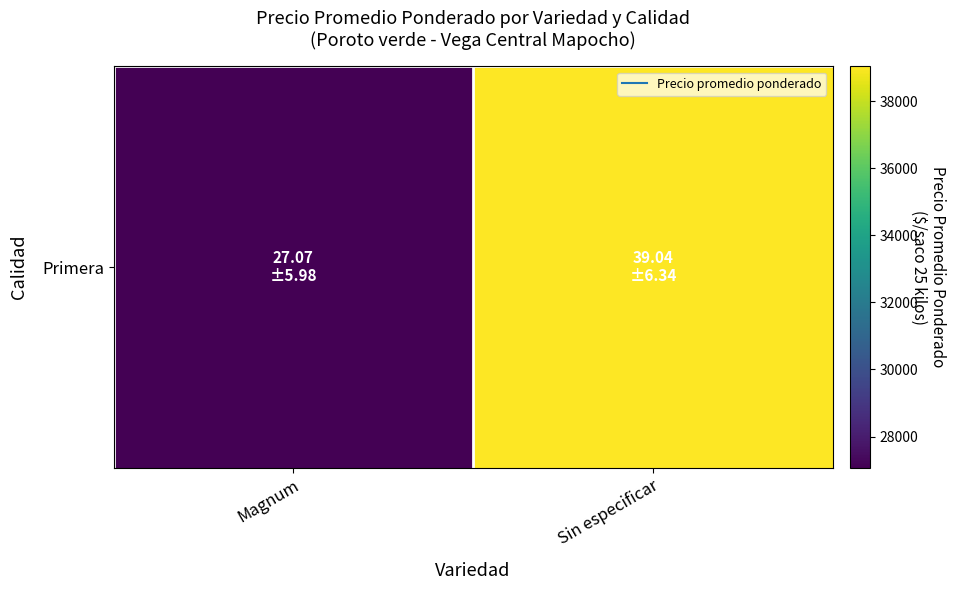

Where is the data nearest to the value 33055?

Magnum